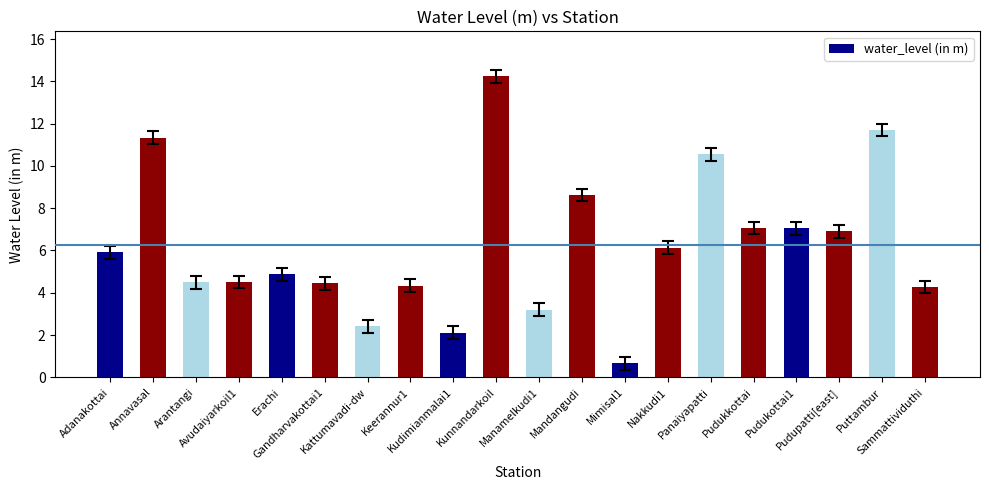

What is the value of the 10th bar from the left?

14.2